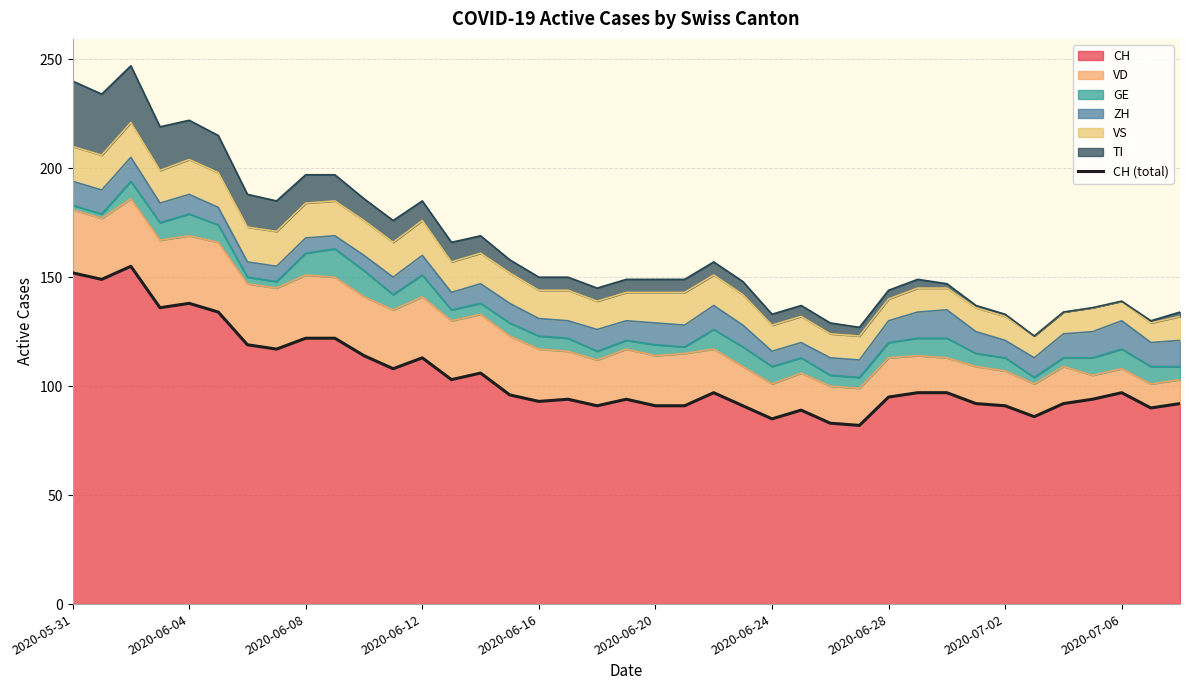

Is it true that CH equals 182 at 2020-06-08?

False